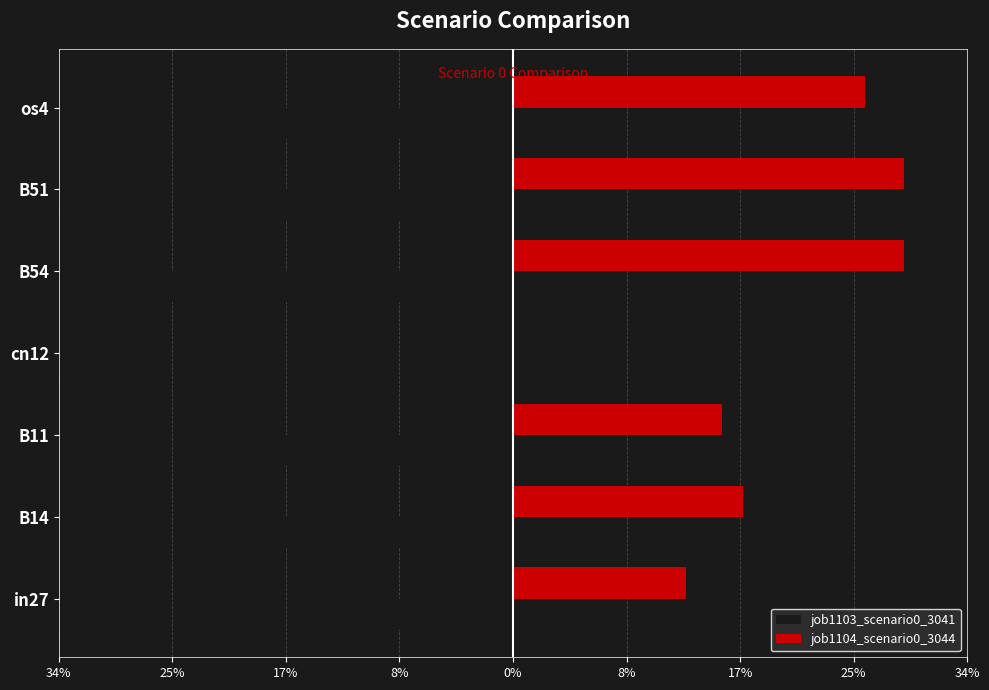

How many categories are shown in the chart?

7